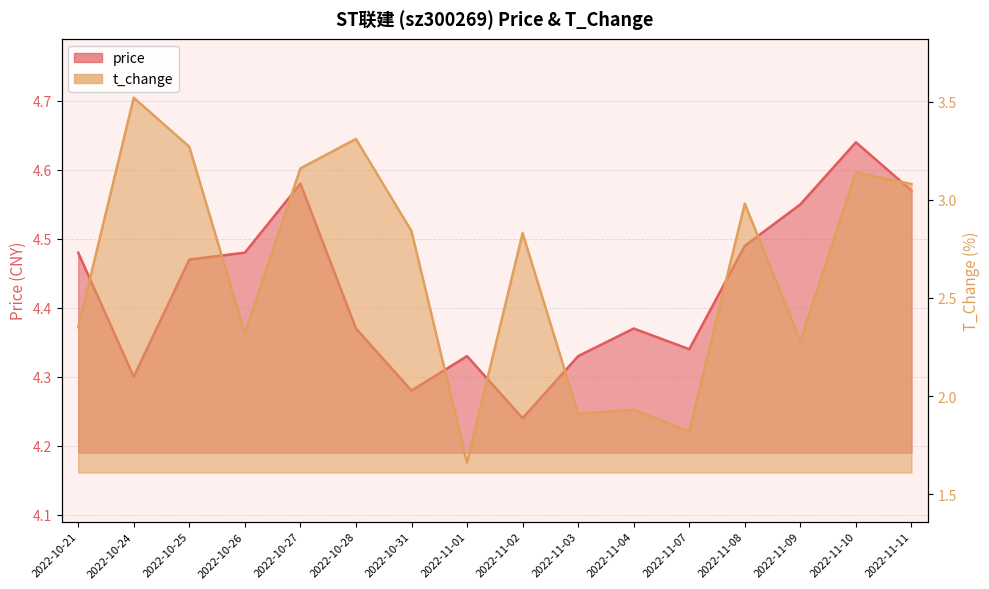

The value of t_change at 2022-11-07 is 1.8. True or false?

True